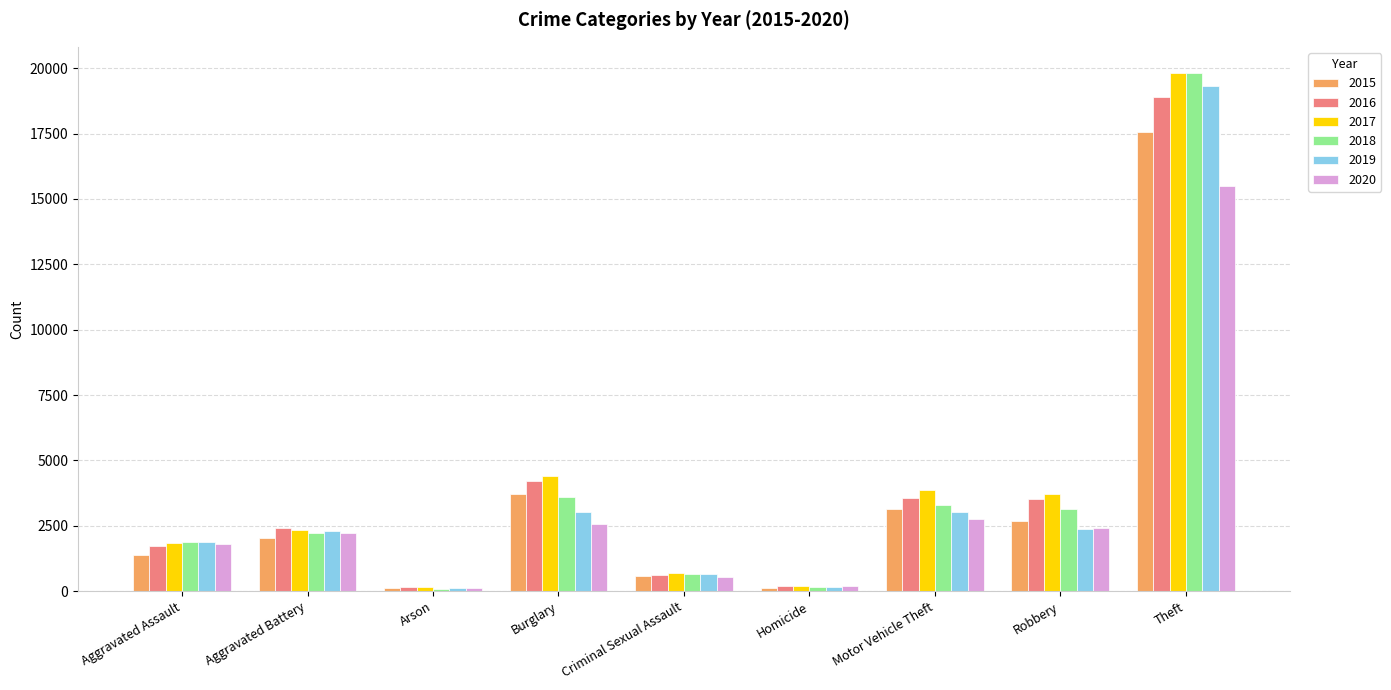

At which label does 2015 reach its peak?

Theft